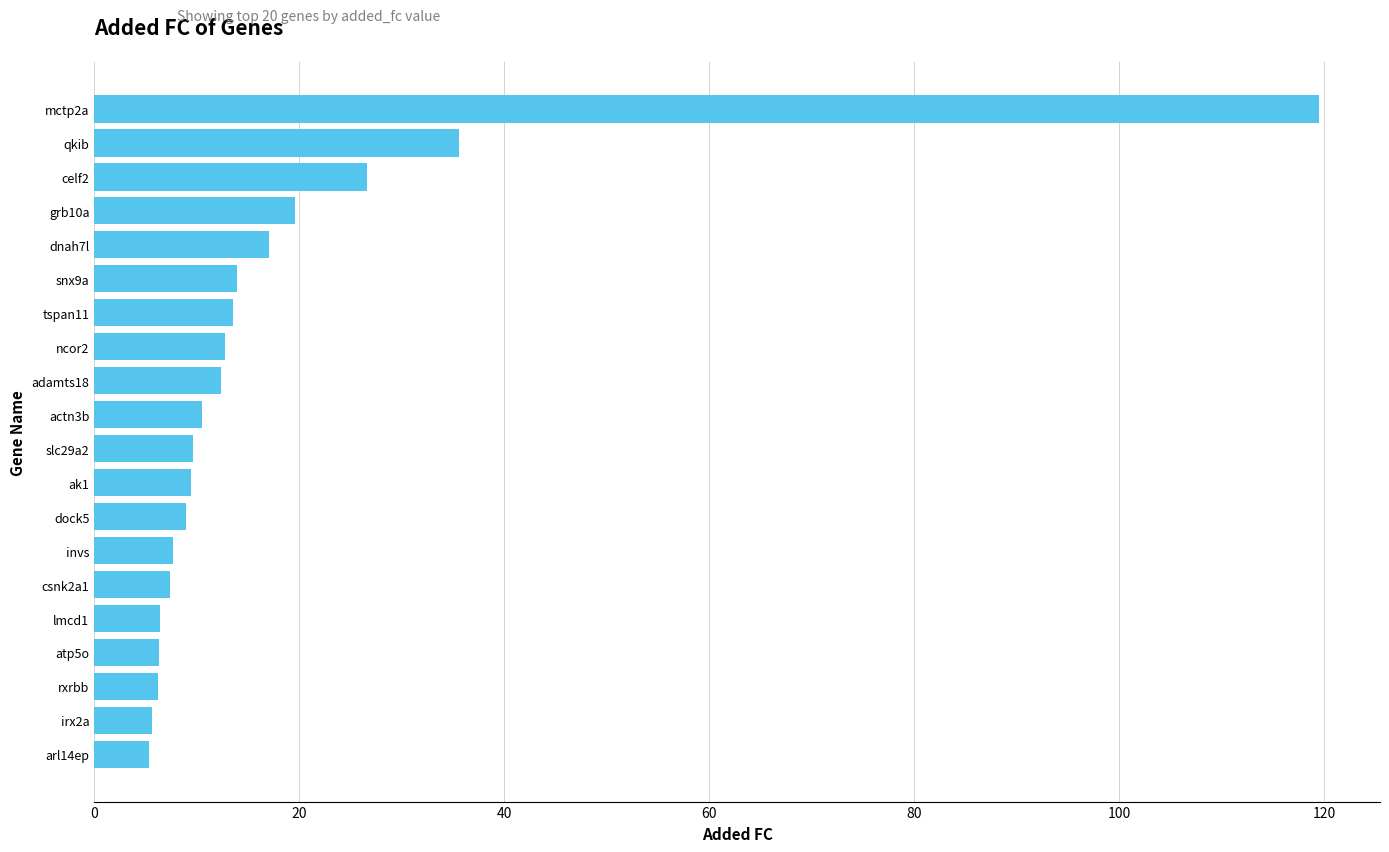

Between adamts18 and rxrbb, which is larger?

adamts18